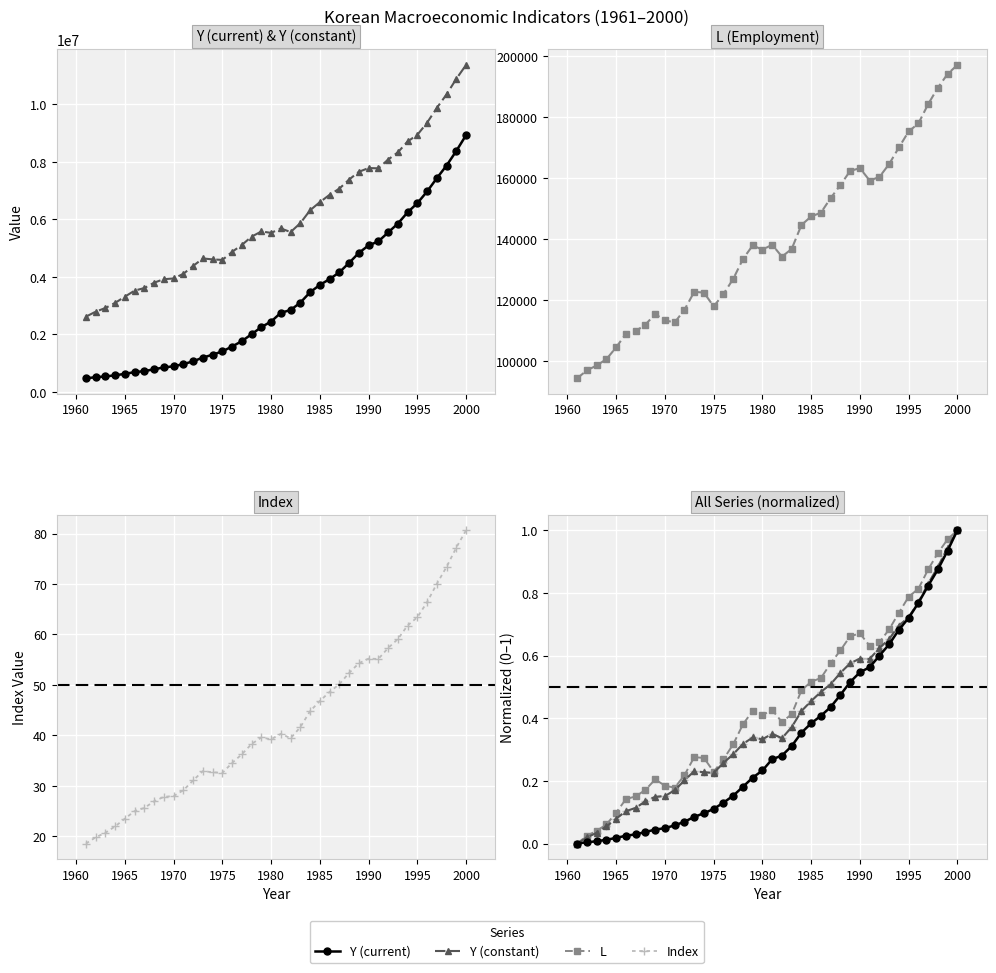

How many data points in L (Employment) are above 136815?

19